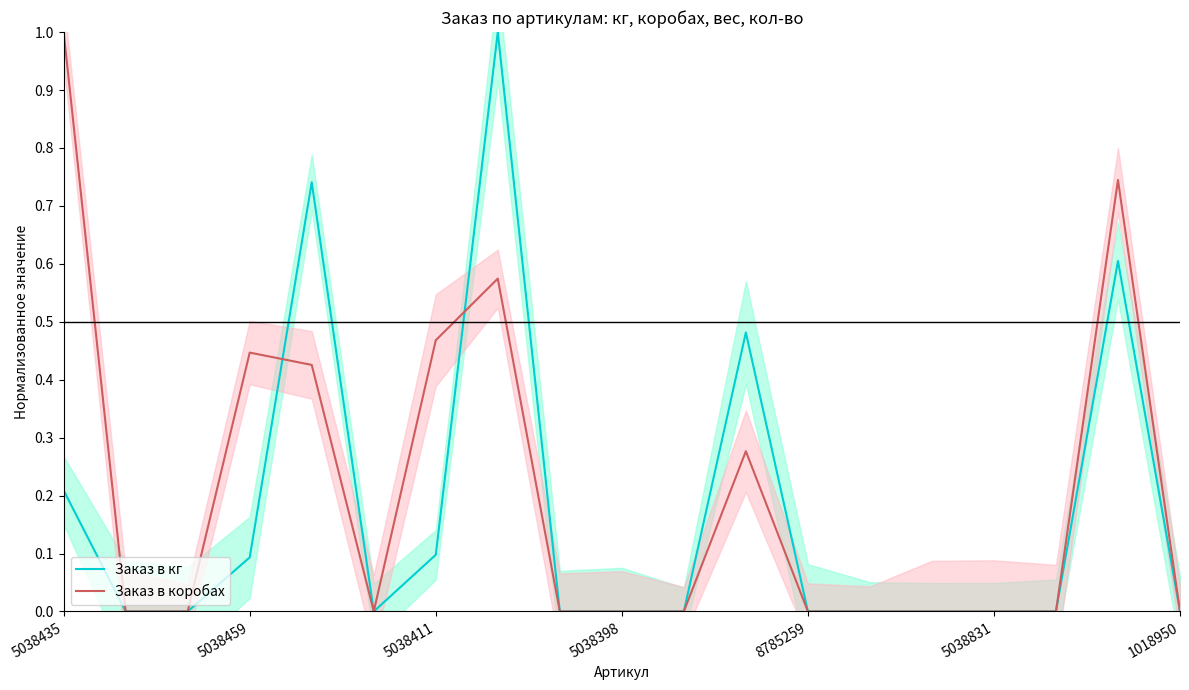

The Заказ в коробах series shows 0.0 at 8785259. True or false?

True